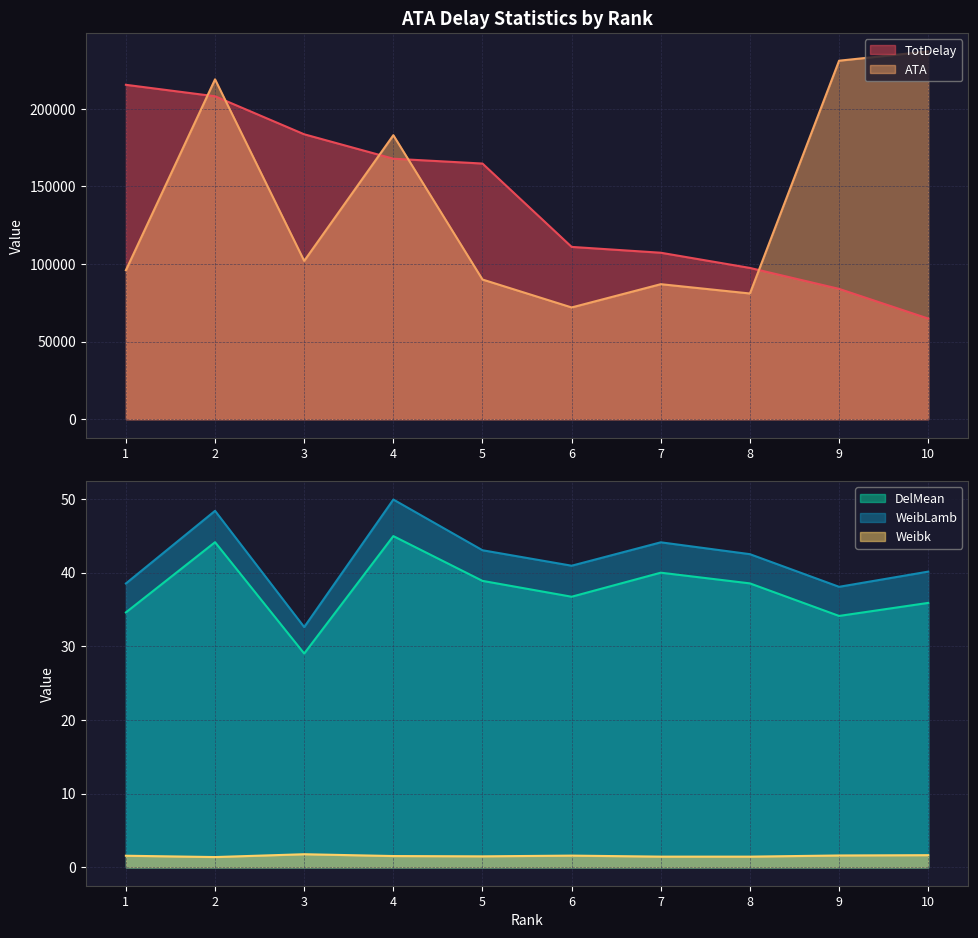

What is the approximate value of TotDelay at 10?

64837